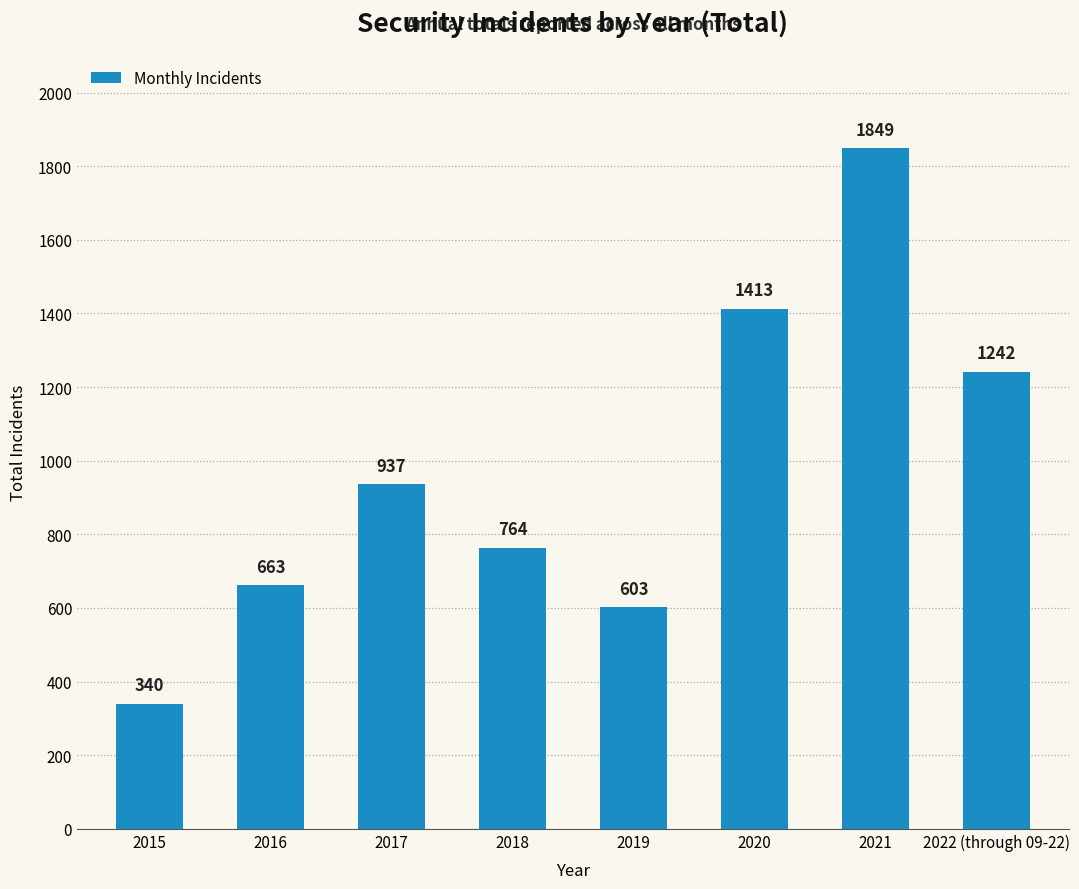

What is the difference between the maximum and minimum values?

1509